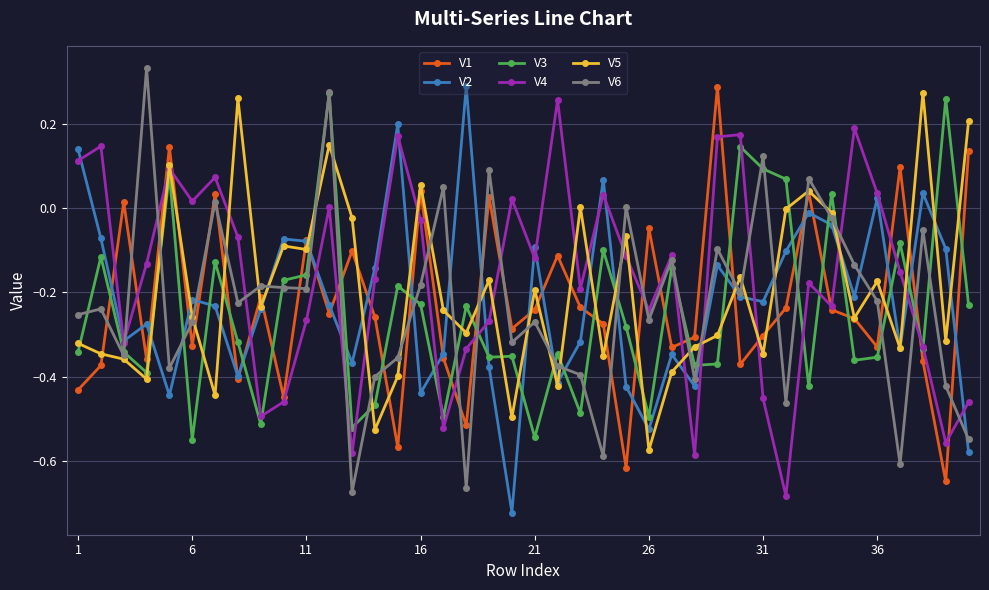

Which series ends up on top after the final intersection of V5 and V3?

V5